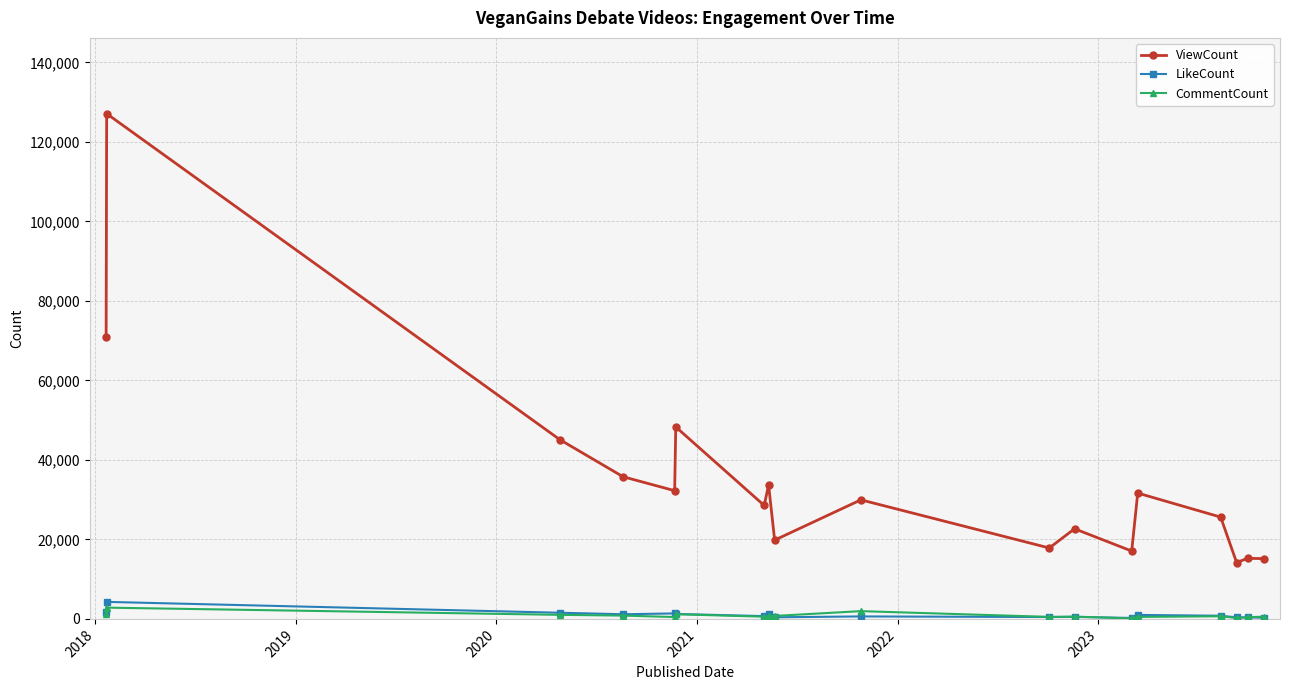

What is the greatest value displayed?

127104